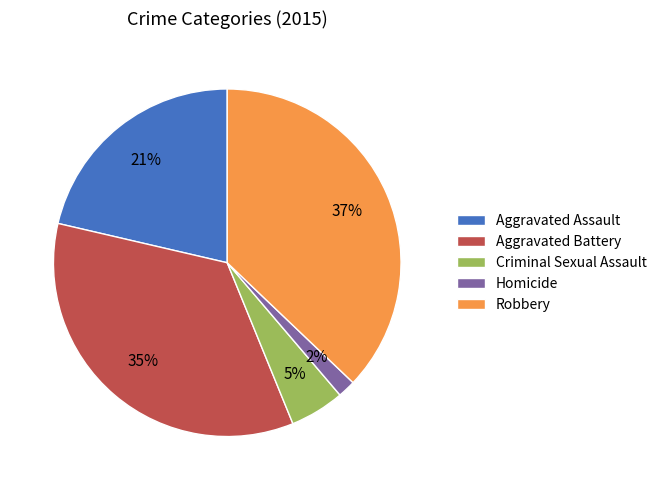

To the nearest percent, what percentage of the pie is Robbery?

37%